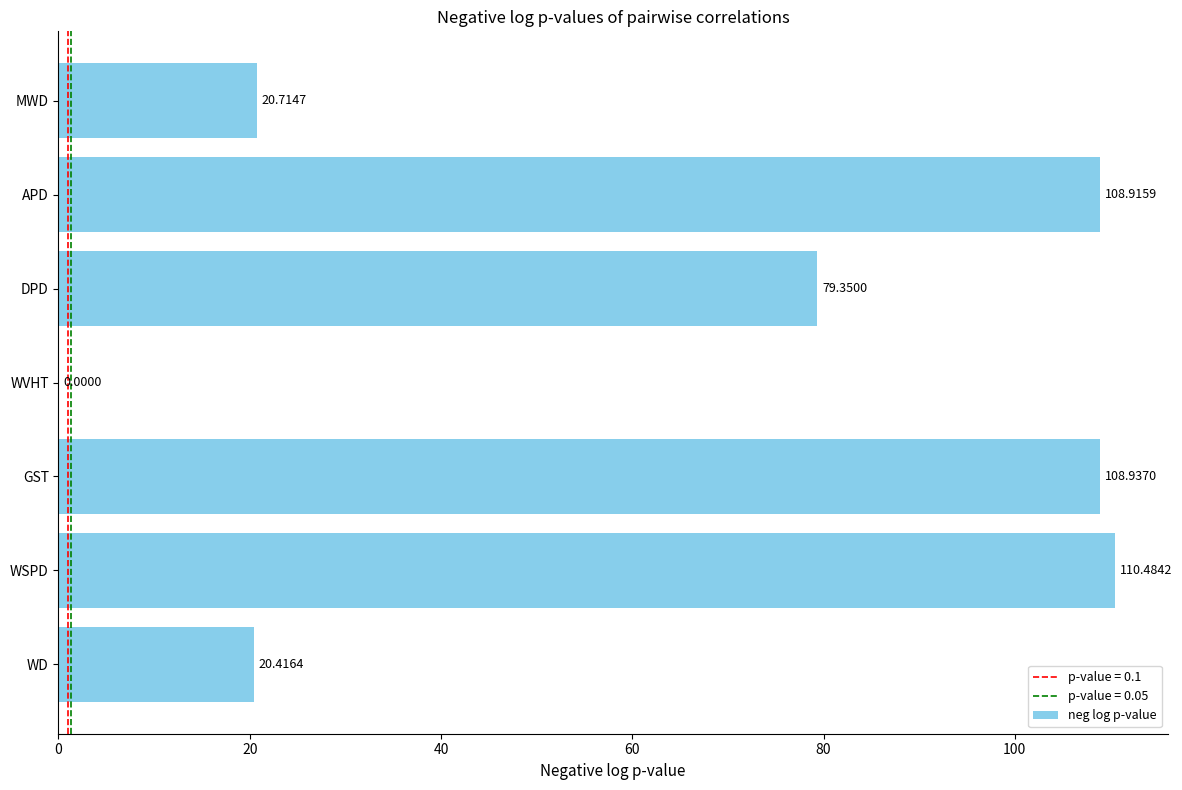

What is the change in value from WD to GST?

+88.5